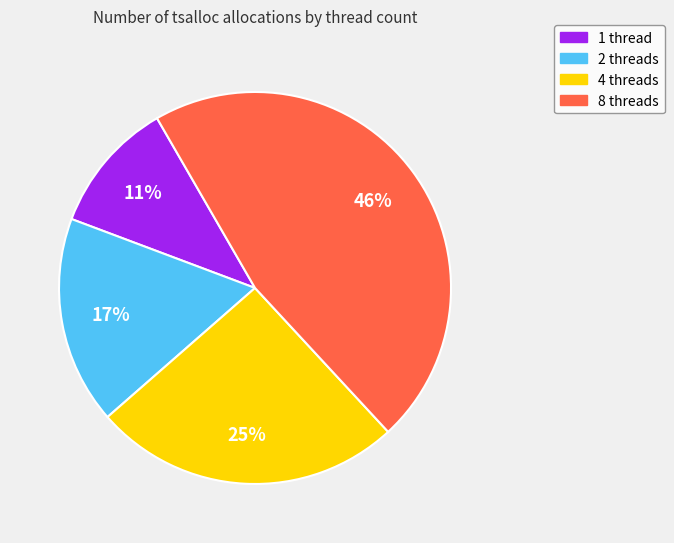

To the nearest percent, what is the difference between the 8 threads and 4 threads slice percentages?

21%